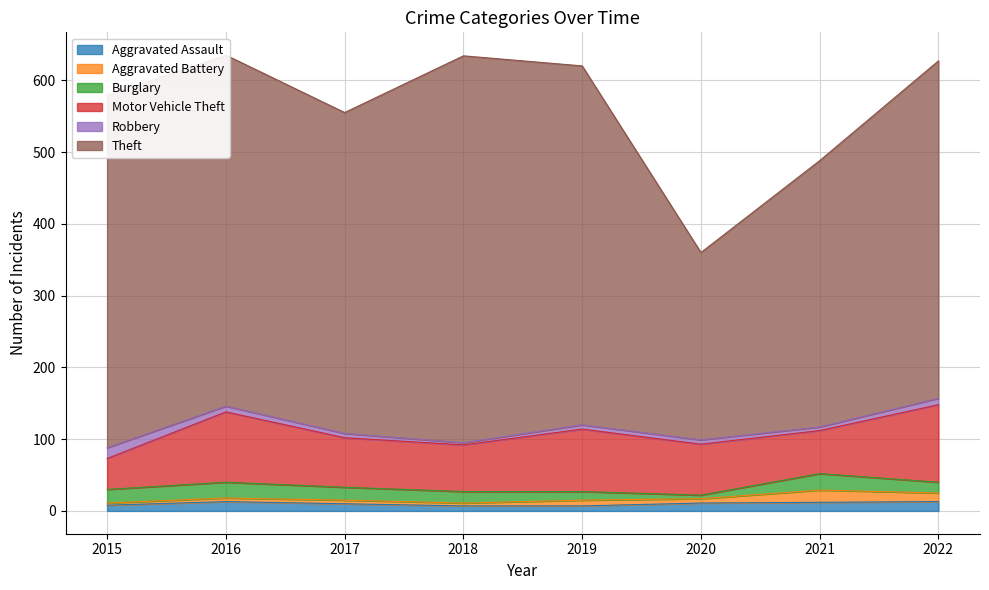

What is the sum of all Motor Vehicle Theft values?

601